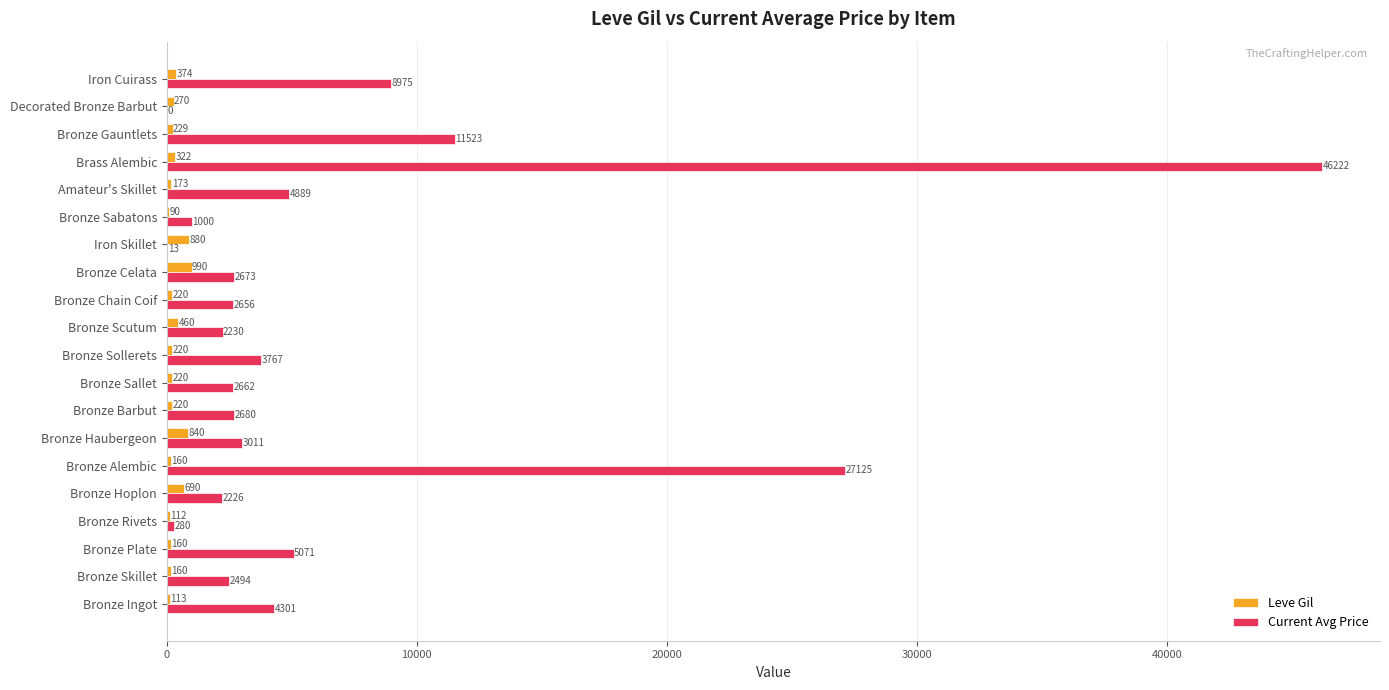

What is the maximum value shown in the chart?

46222